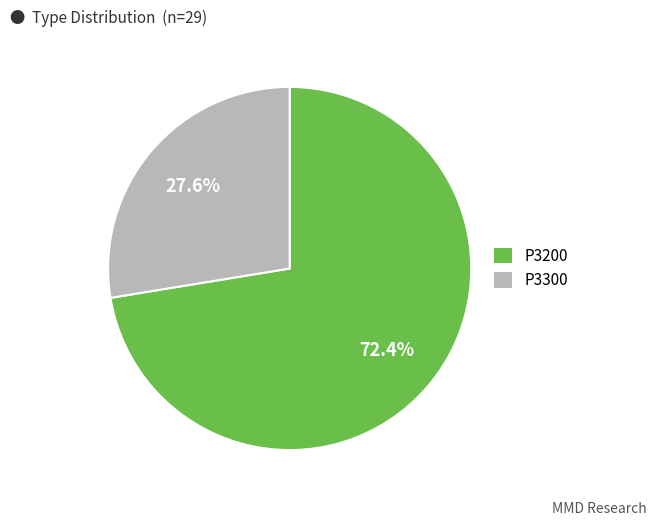

What is the ratio of the value at P3300 to the value at P3200?

0.4